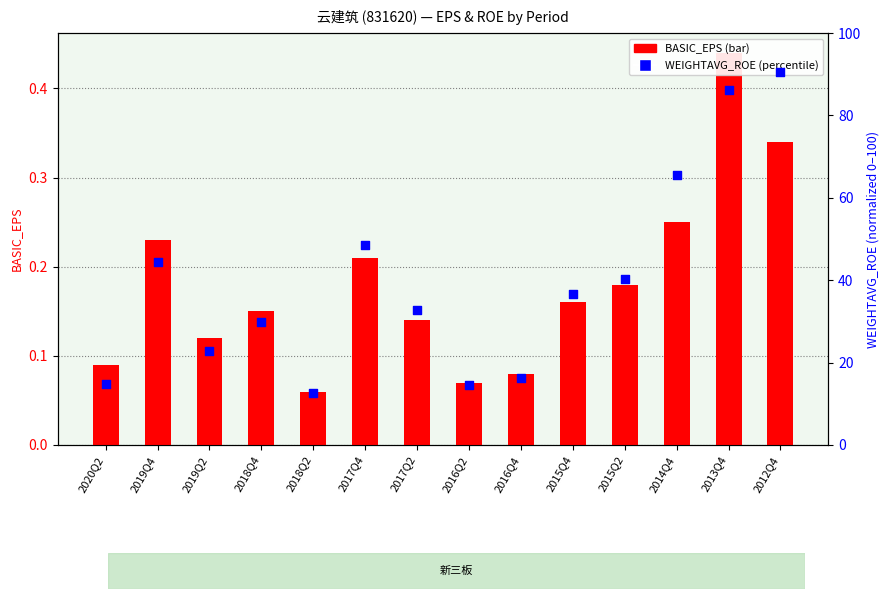

At how many categories does at least one series exceed 15?

11